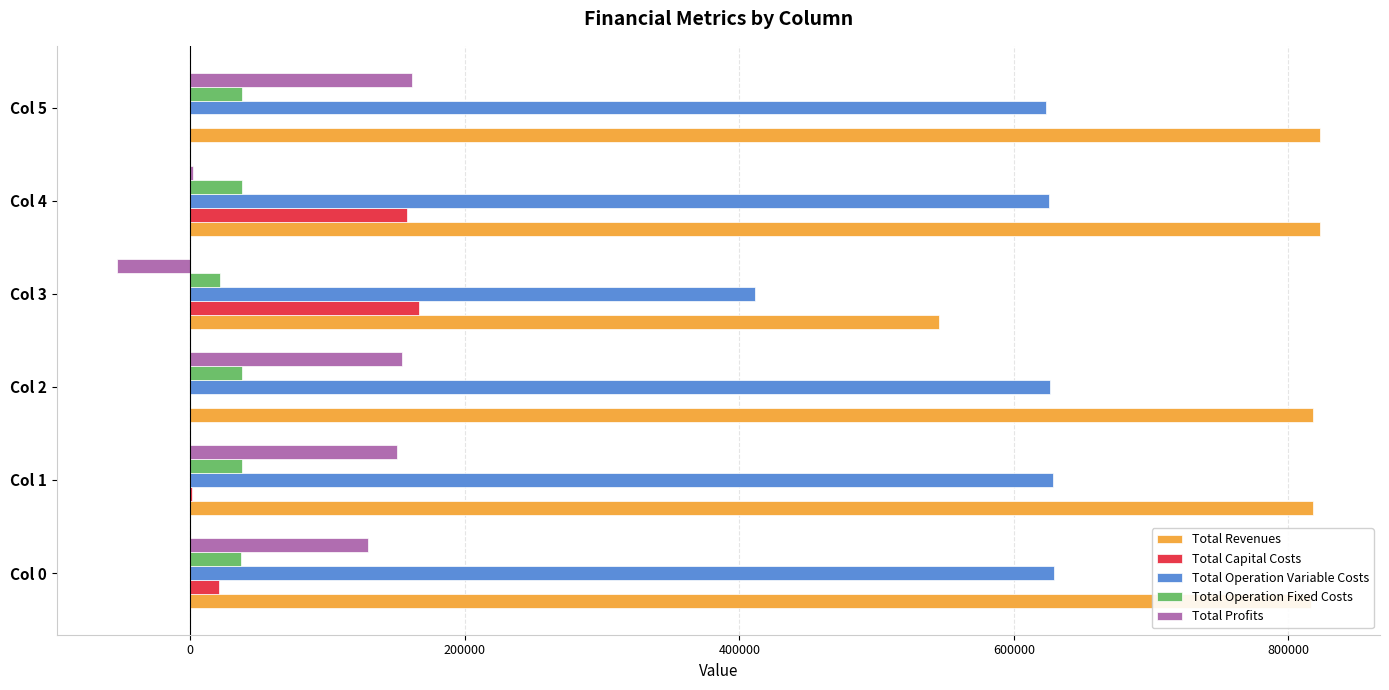

The value of Total Capital Costs at Col 2 is 66462.5. True or false?

False